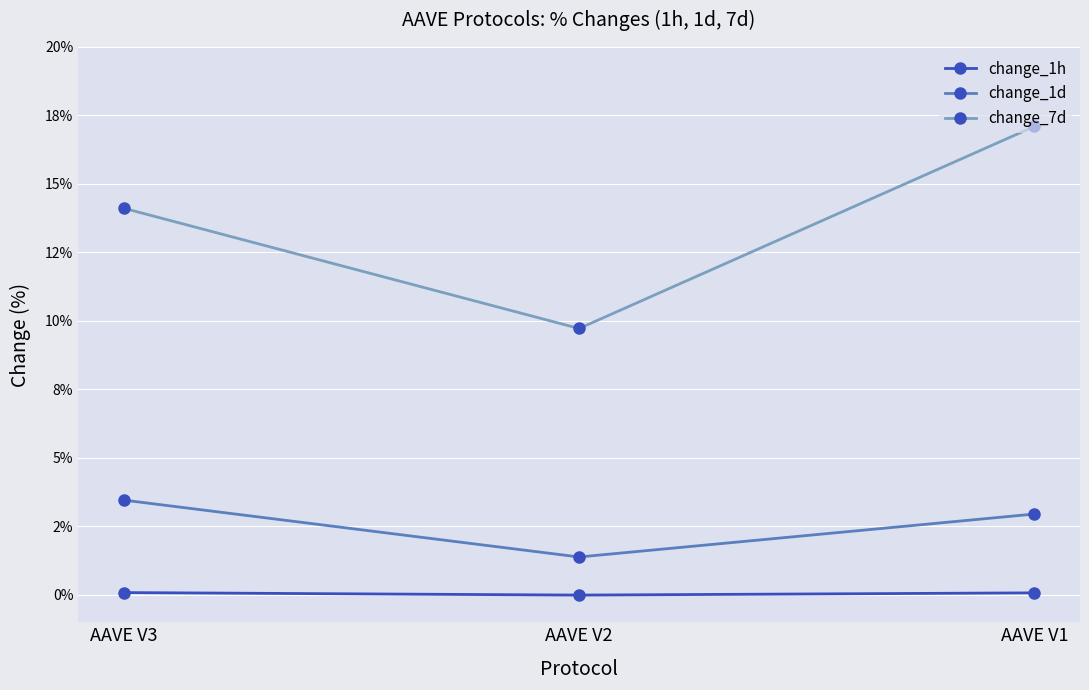

Is the value of change_7d at AAVE V1 greater than the value of change_1d at AAVE V1?

Yes